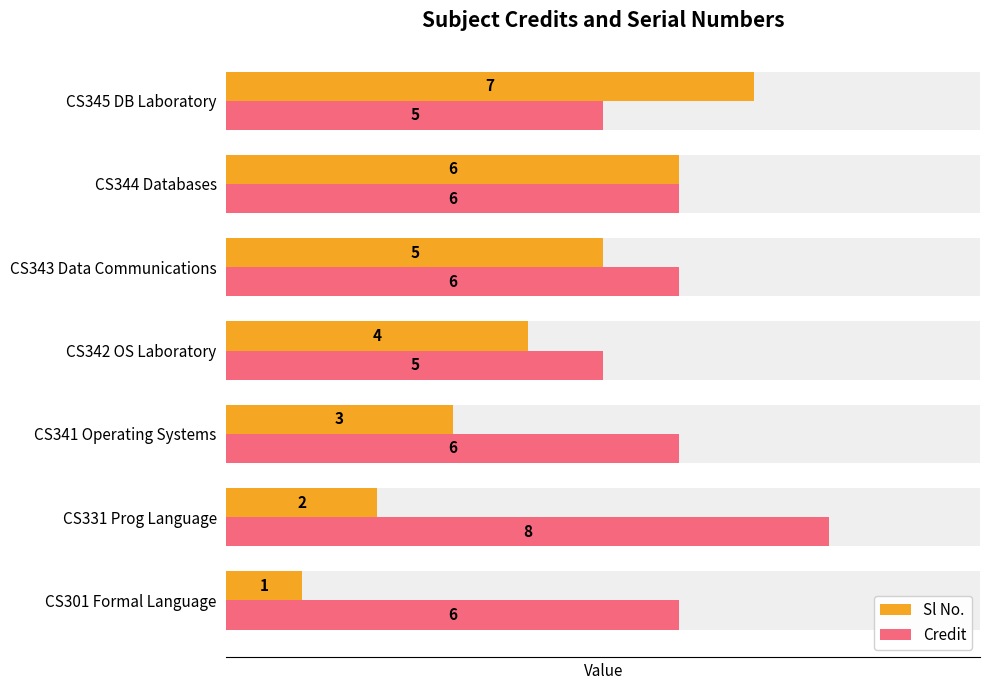

How many data points in Credit are less than 6?

2